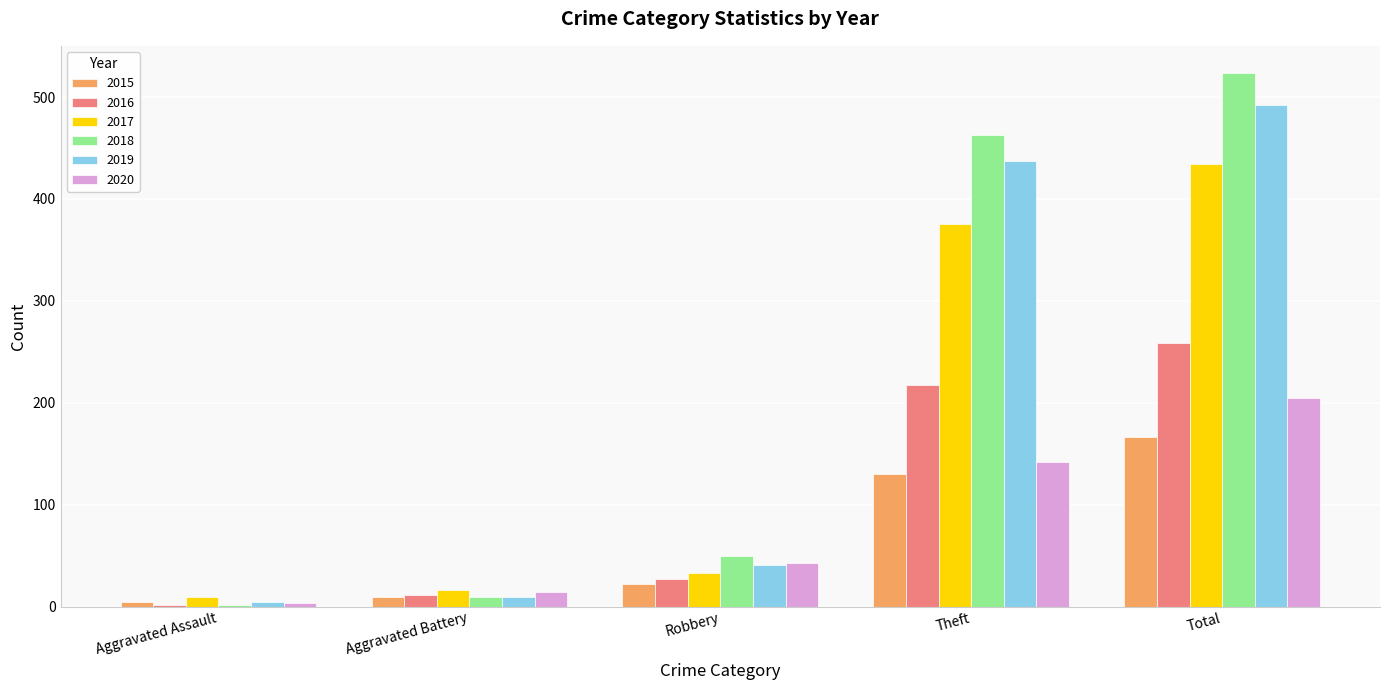

The 2019 series shows 5 at Aggravated Assault. True or false?

True